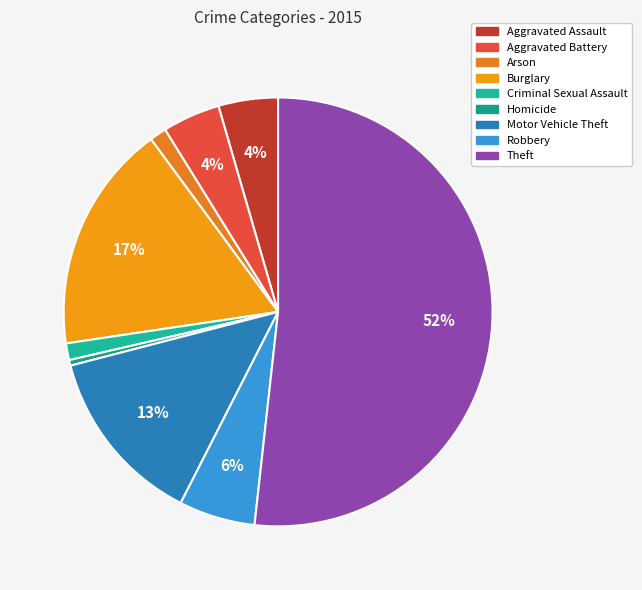

Approximately how many times larger is the value at Arson compared to Aggravated Battery?

0.3